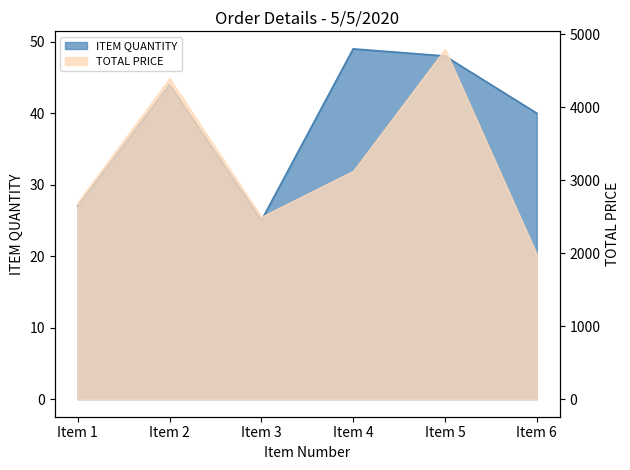

Reading left to right, what are all the values shown in this chart?

Item 1=27	Item 2=44	Item 3=25	Item 4=49	Item 5=48	Item 6=40